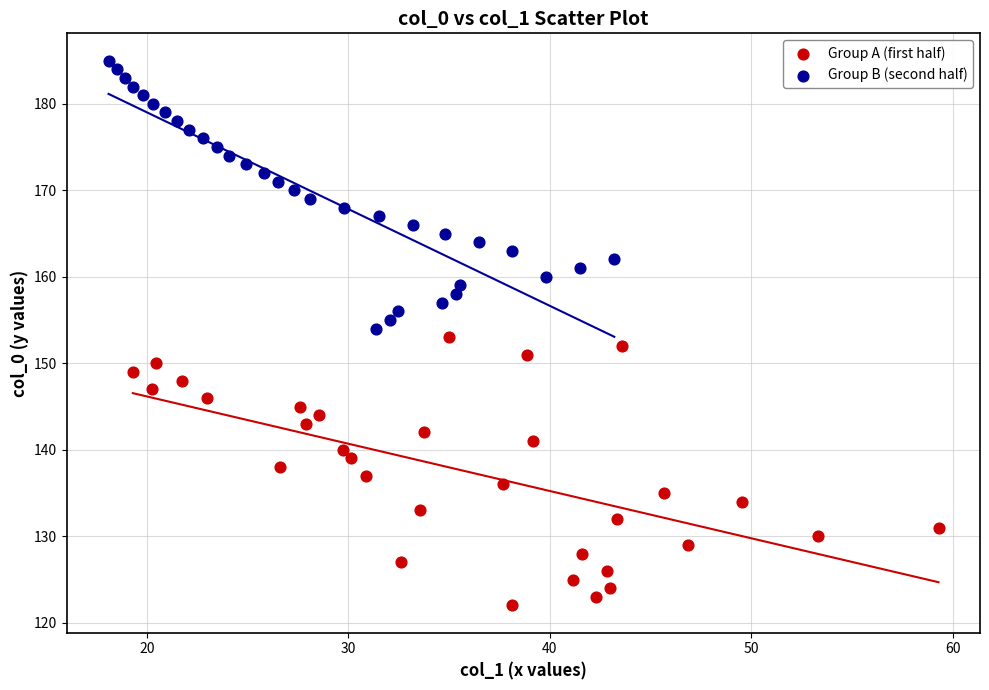

Which series reaches the maximum Y coordinate?

Group B (second half)